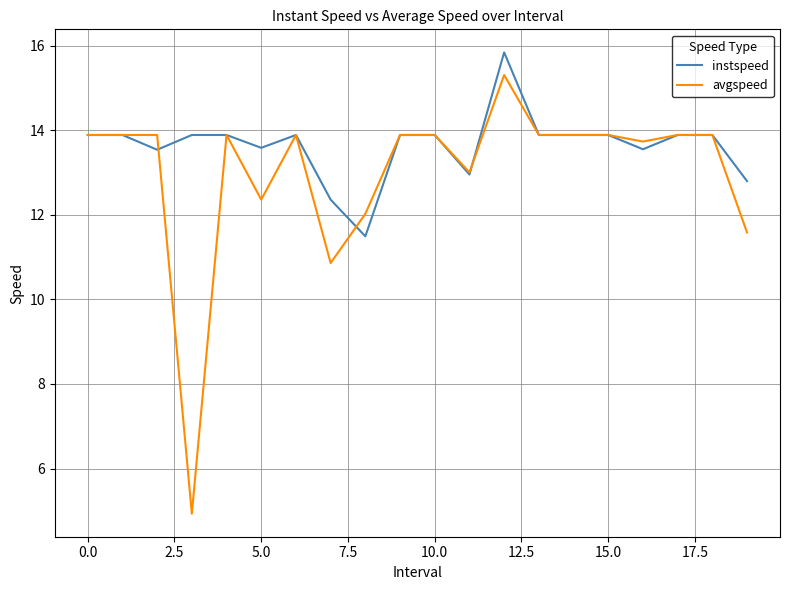

What is the maximum value for instspeed?

15.8